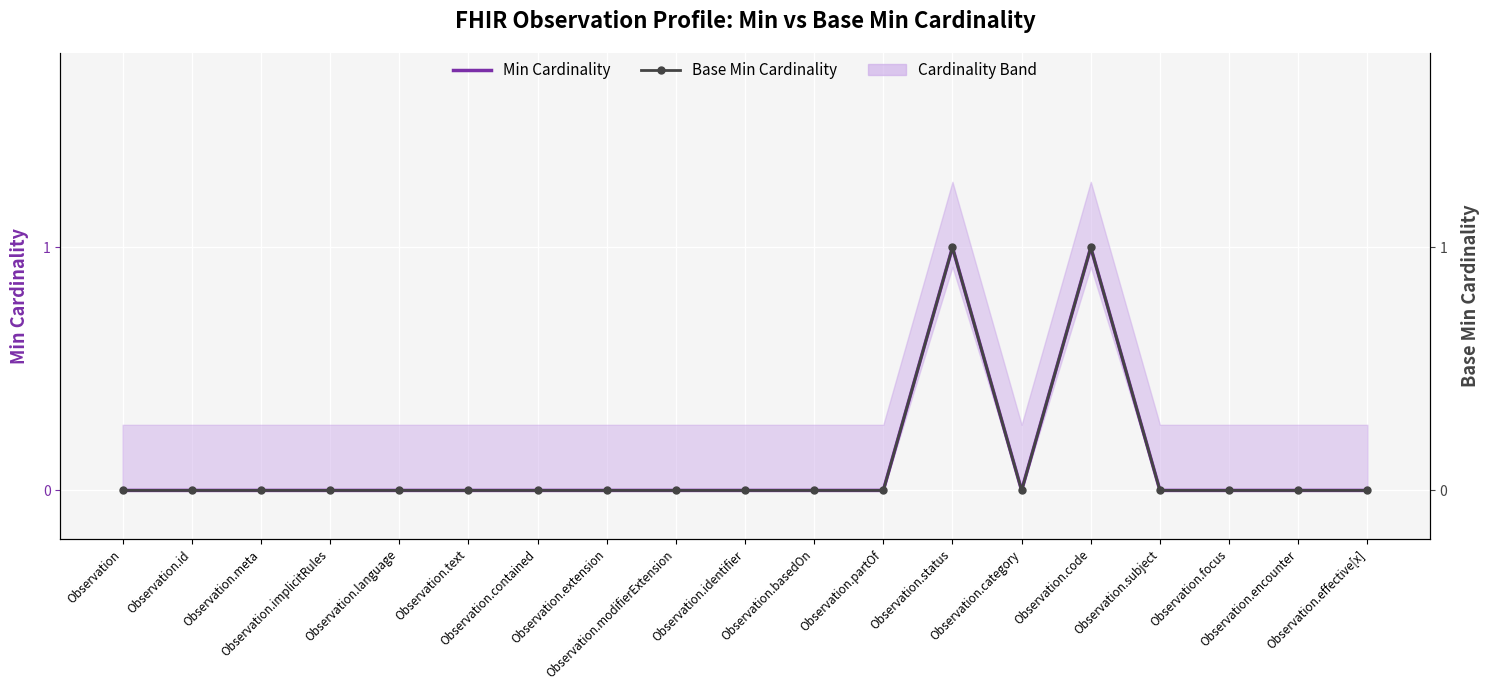

True or false: Min Cardinality has a value of -1 at Observation.meta.

False